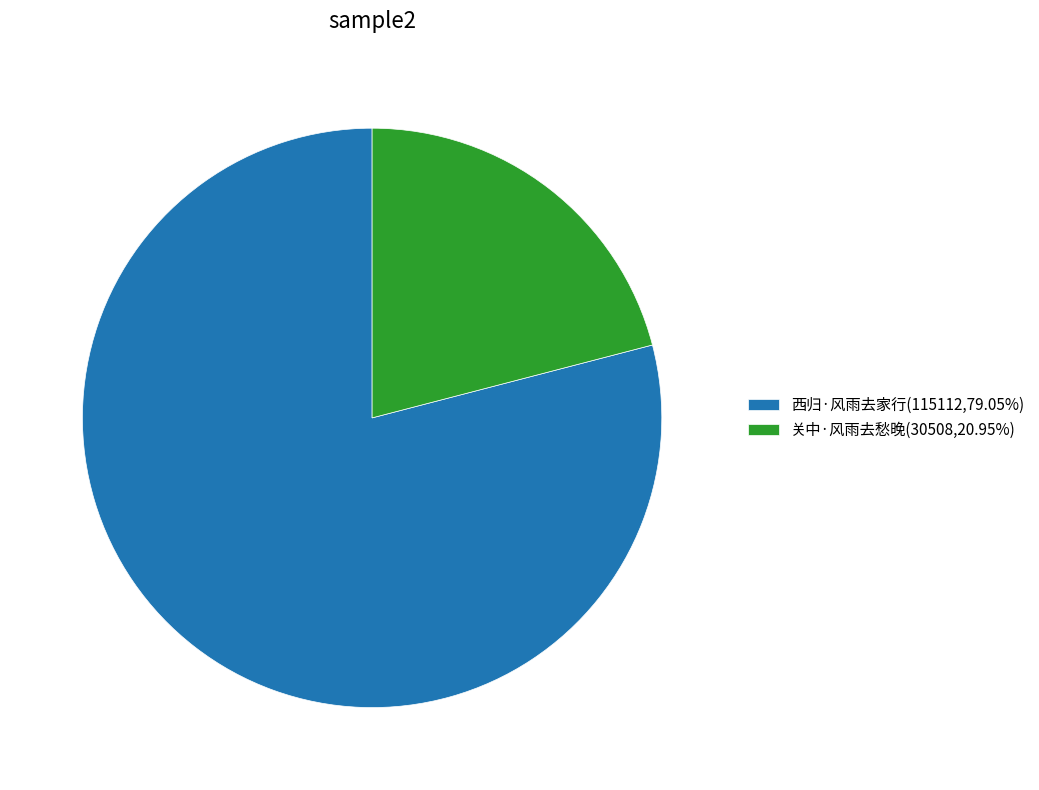

Which has a higher value, 西归·风雨去家行 or 关中·风雨去愁晚?

西归·风雨去家行